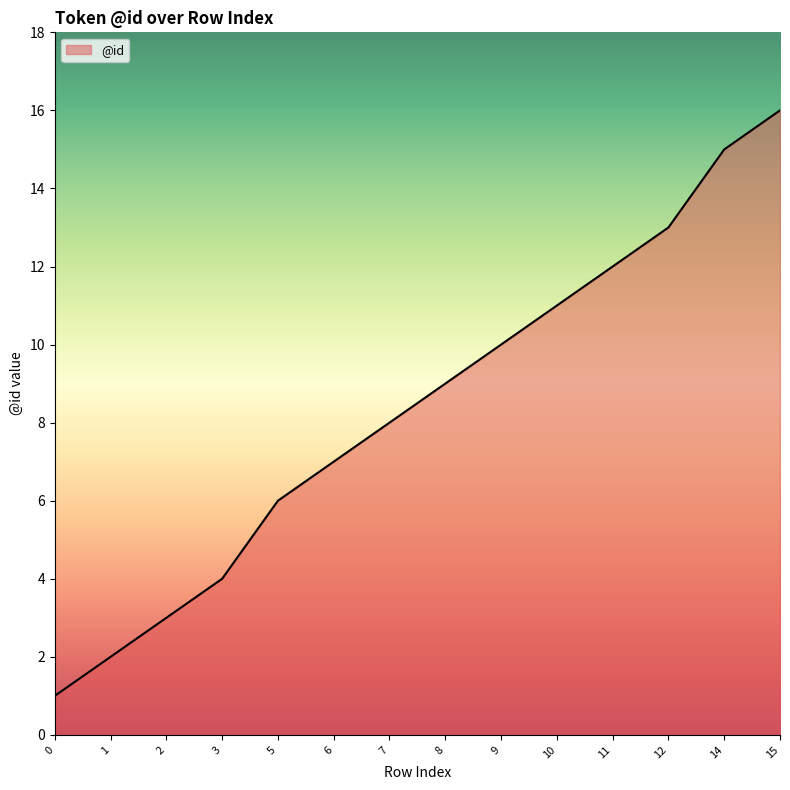

List the labels in order of value, smallest first.

0, 1, 2, 3, 5, 6, 7, 8, 9, 10, 11, 12, 14, 15